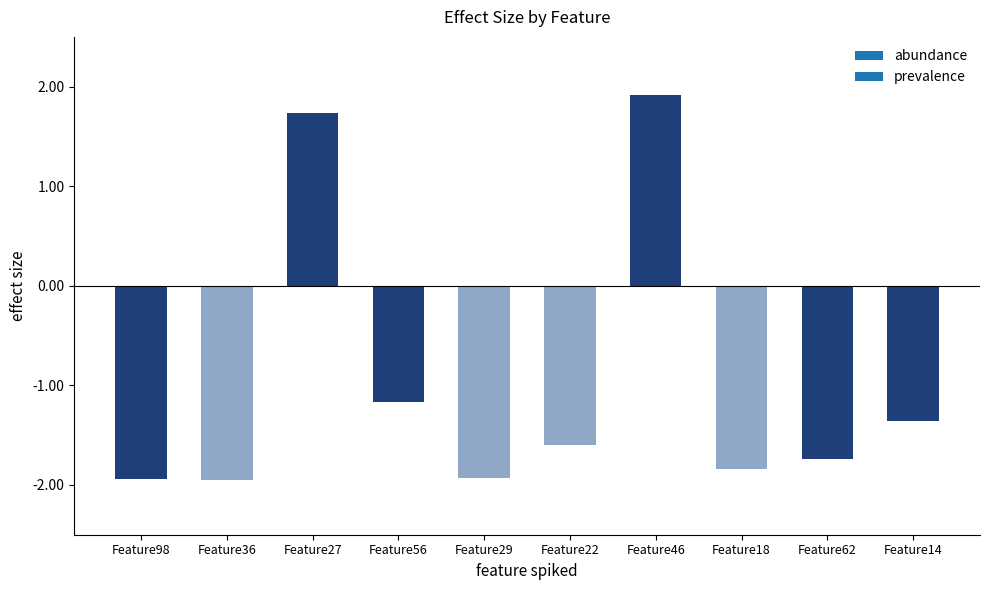

What is the approximate value at Feature62?

-1.7